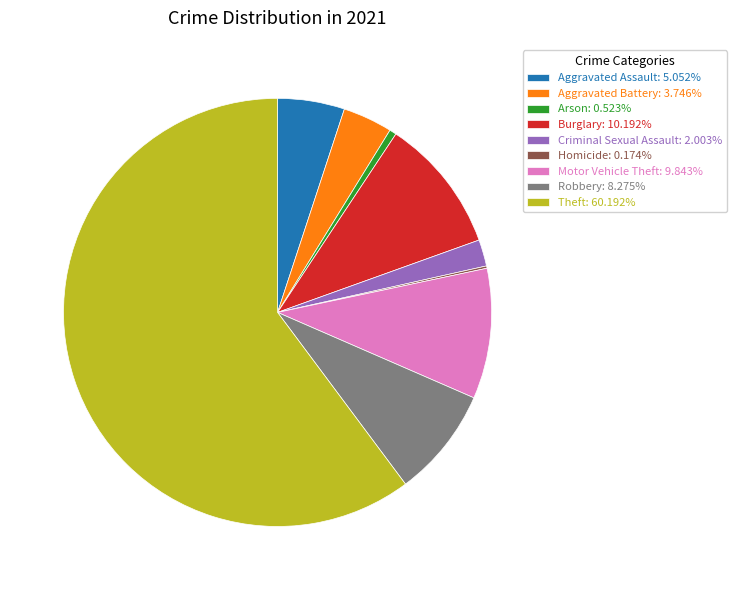

The Burglary slice represents 10% of the pie. True or false?

True